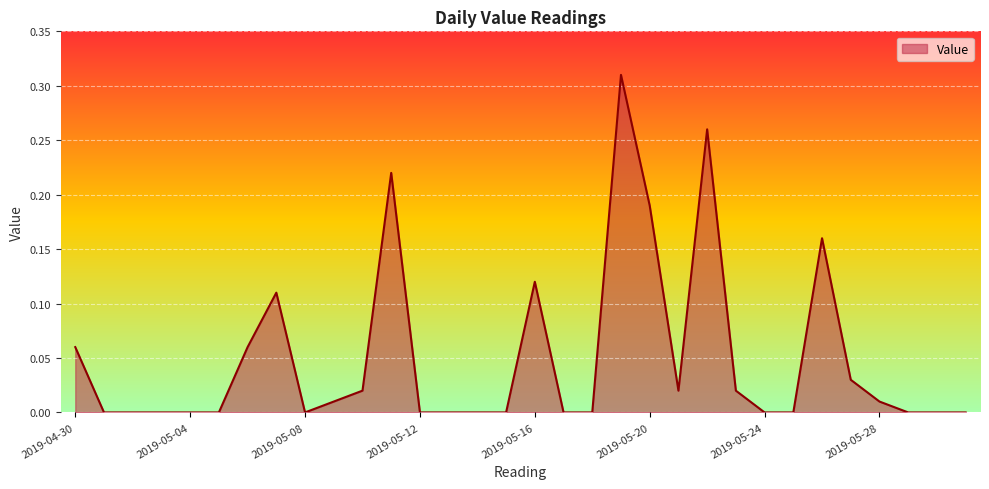

Does the chart display data point markers on the line(s)?

No